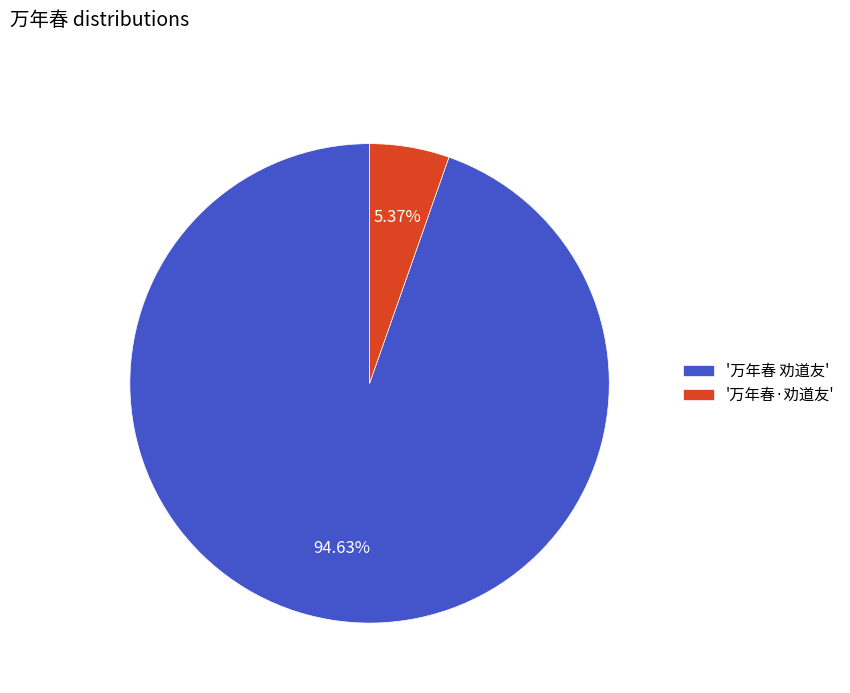

Do '万年春·劝道友' and '万年春 劝道友' together represent more than half of the pie?

Yes